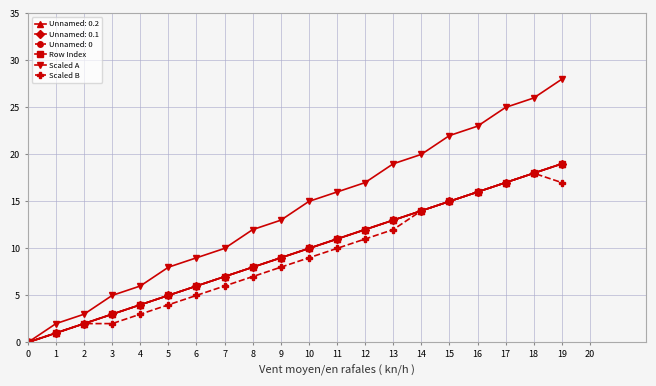

What is the sum of the Row Index values at 7 and 9?

16